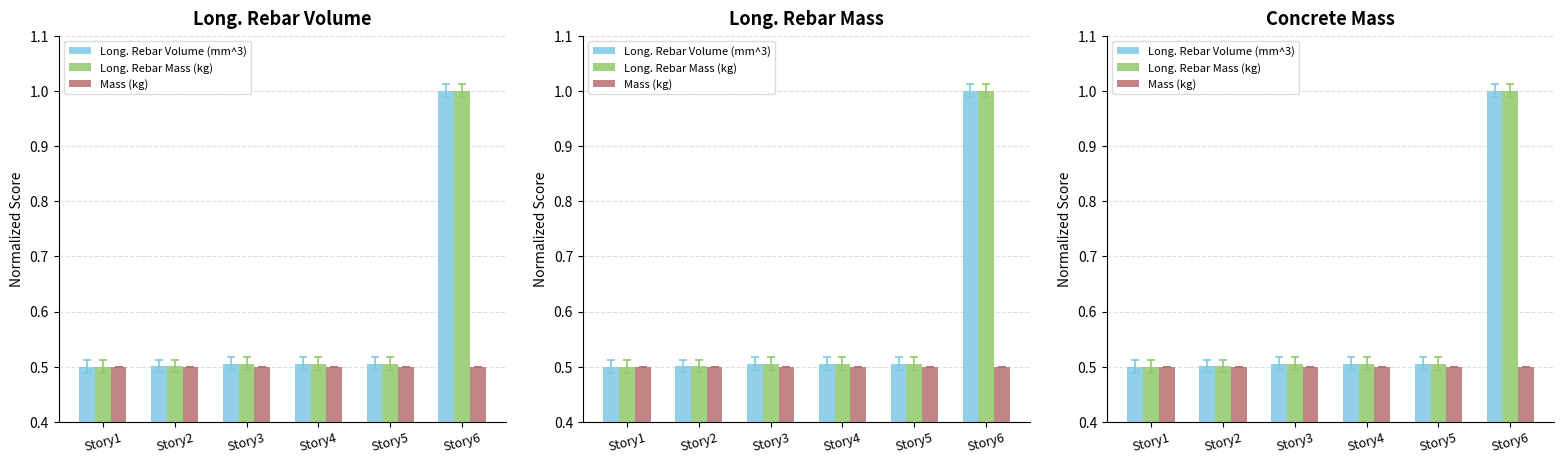

At how many categories does at least one series exceed 0?

6